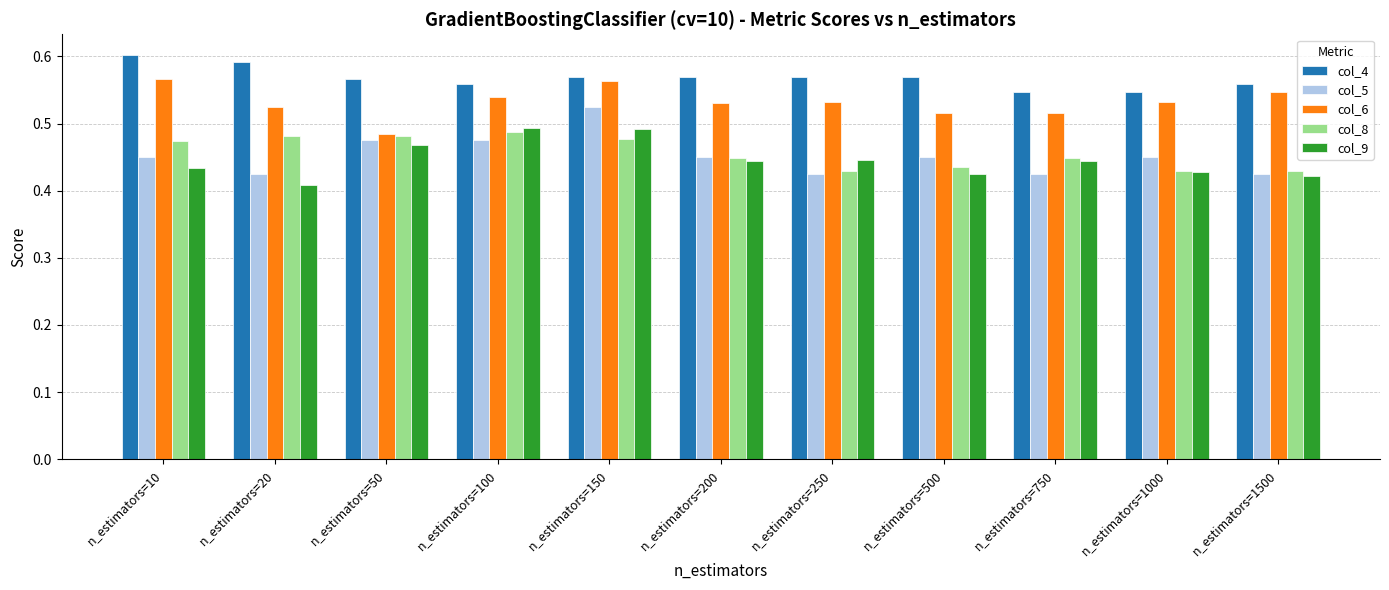

Which category has the lowest value in the col_9 series?

n_estimators=20